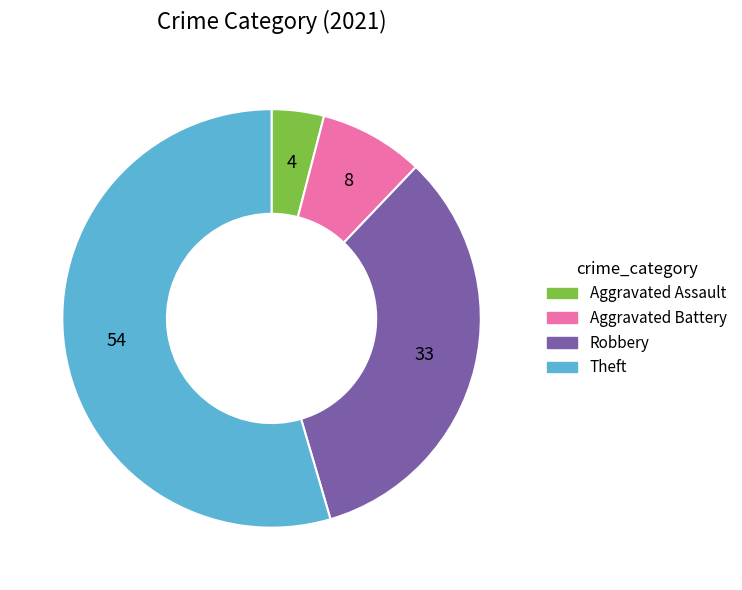

Rank the categories by value from highest to lowest.

Theft, Robbery, Aggravated Battery, Aggravated Assault